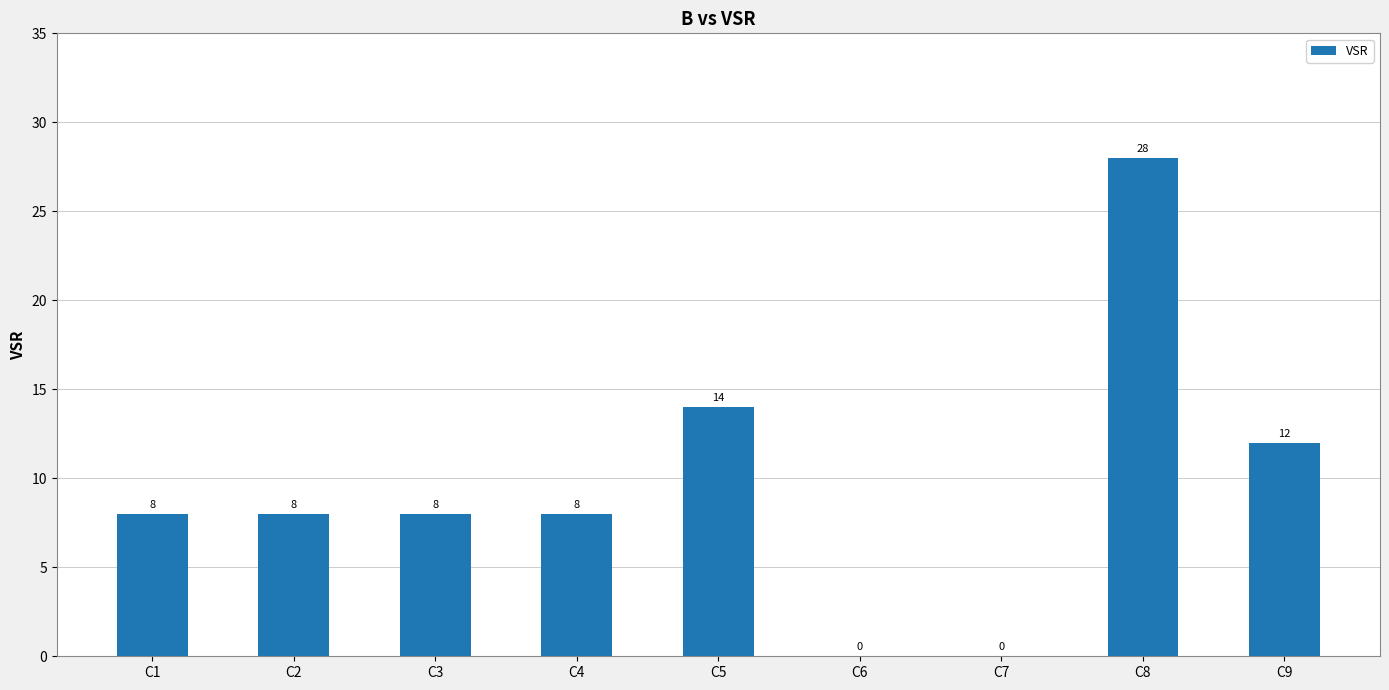

True or false: the data shows 0 at C7.

True